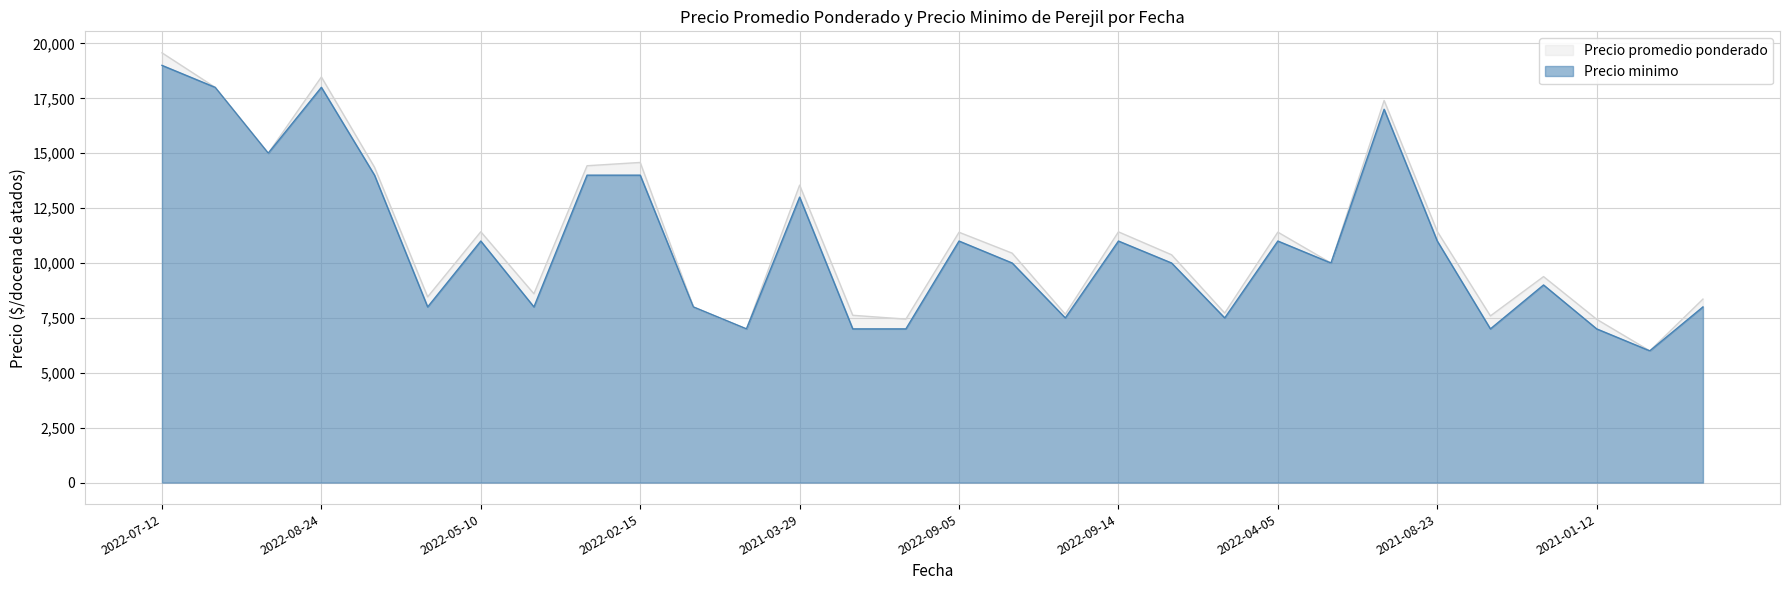

What is the value of the Precio promedio ponderado point at the 16th from the left?

11400